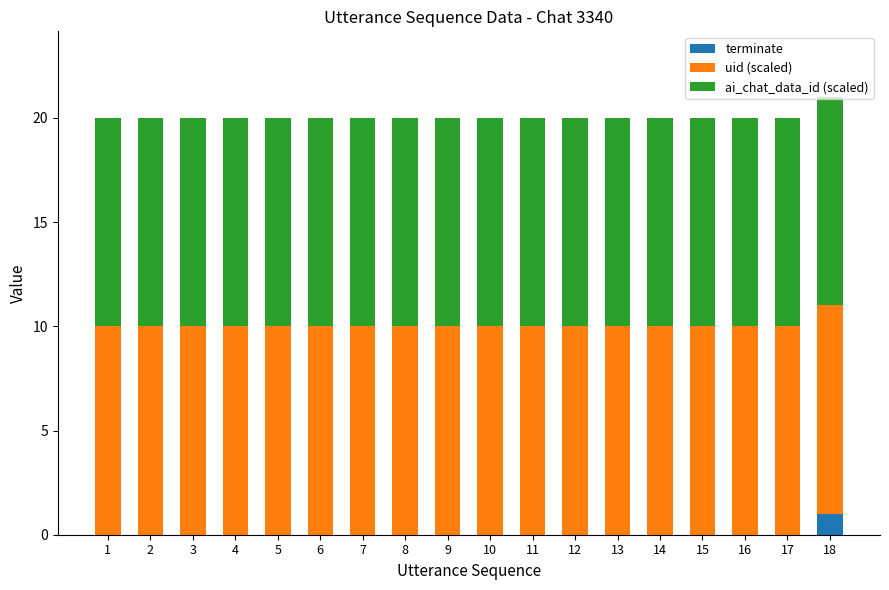

The terminate series shows 1 at 6. True or false?

False